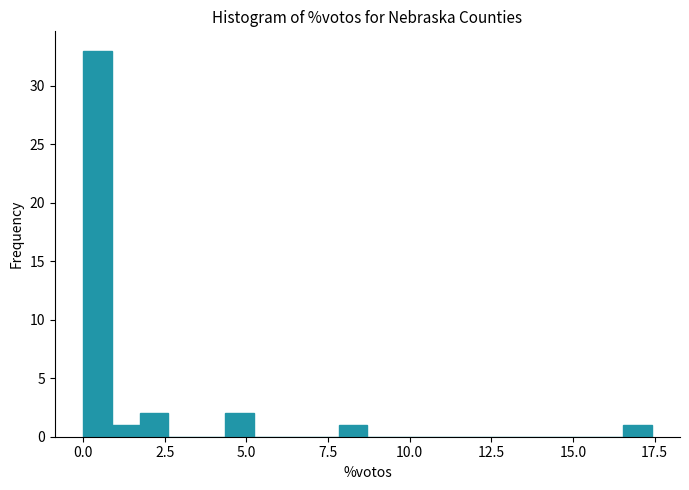

Read against the x-axis, roughly where is the centre of the tallest bar?

0.5